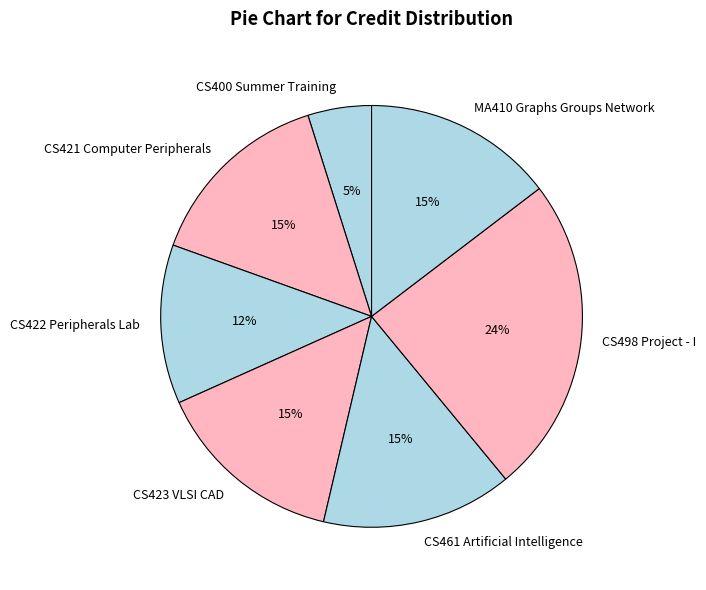

Is the sum of MA410 Graphs Groups Network and CS498 Project - I greater than half?

No